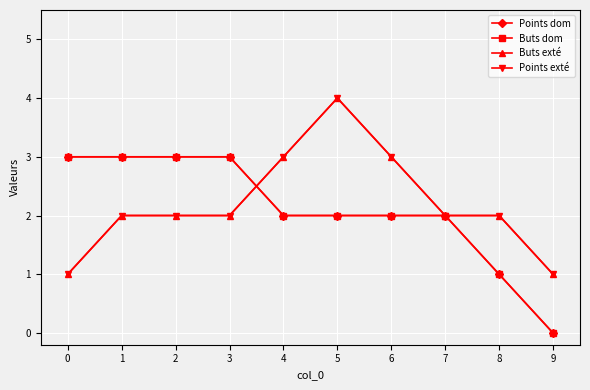

What is the value of the Points dom point at the 8th from the left?

2